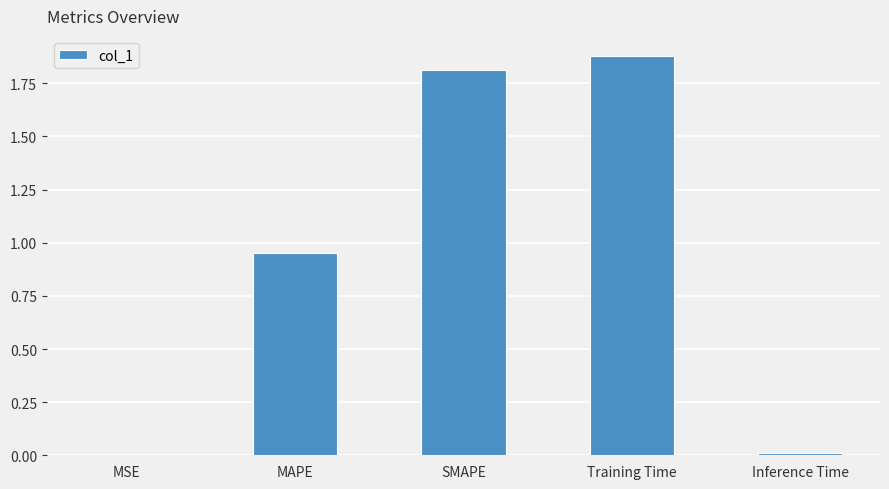

Which label corresponds to the largest value in the chart?

Training Time